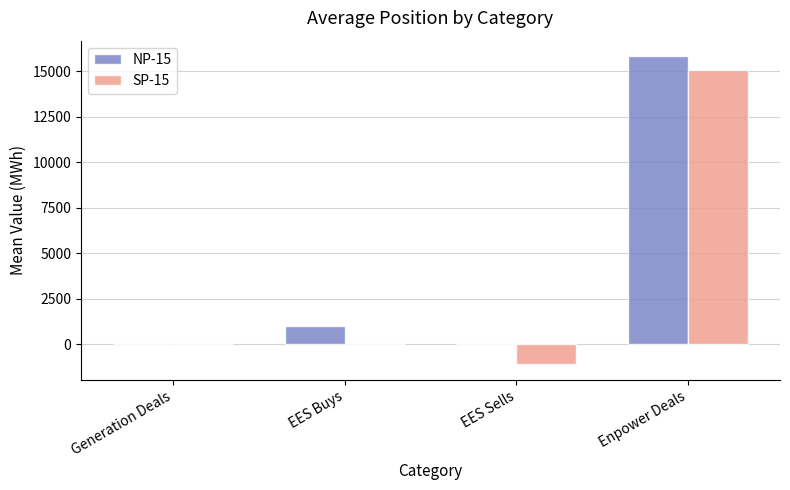

Which series has the largest total across all categories?

NP-15